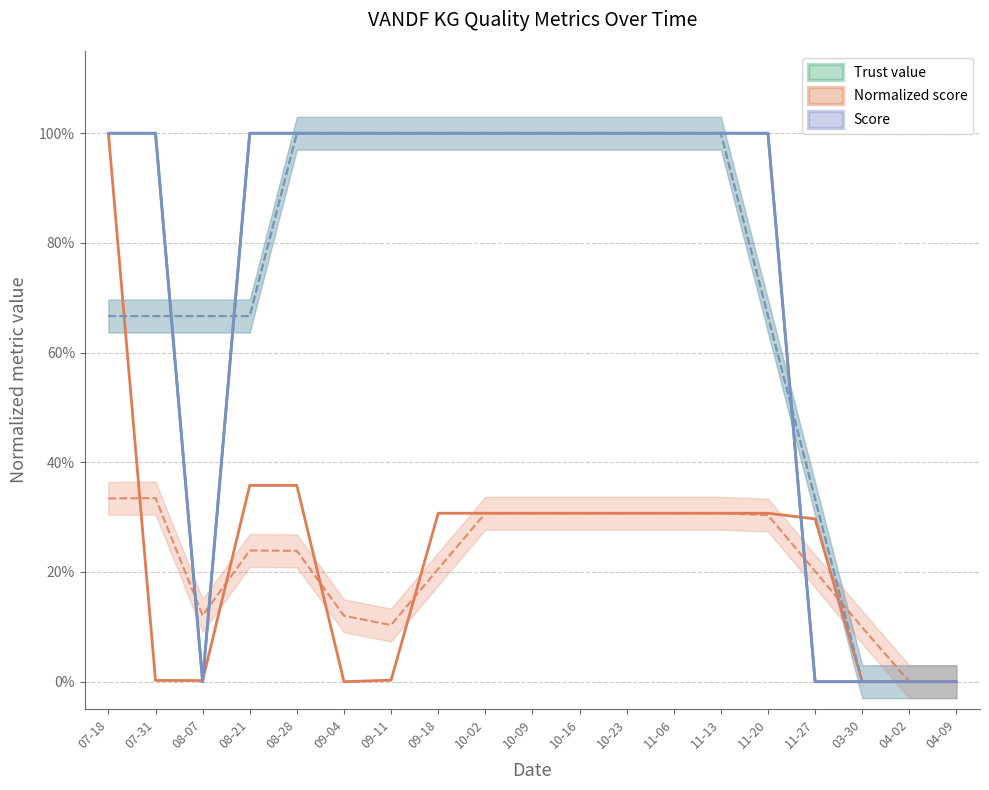

Which series has the largest total across all categories?

Trust value